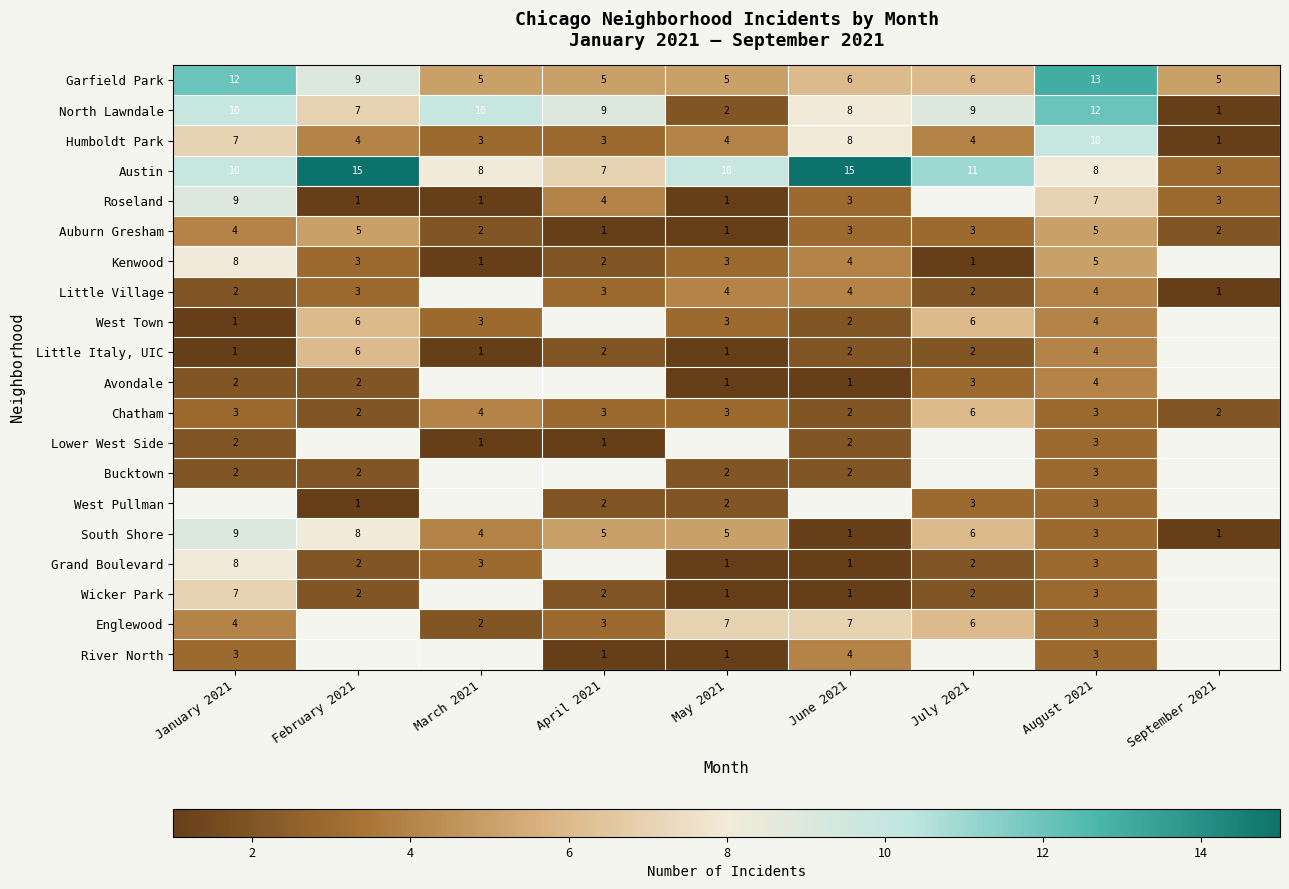

Which category has the lowest value across all series?

September 2021